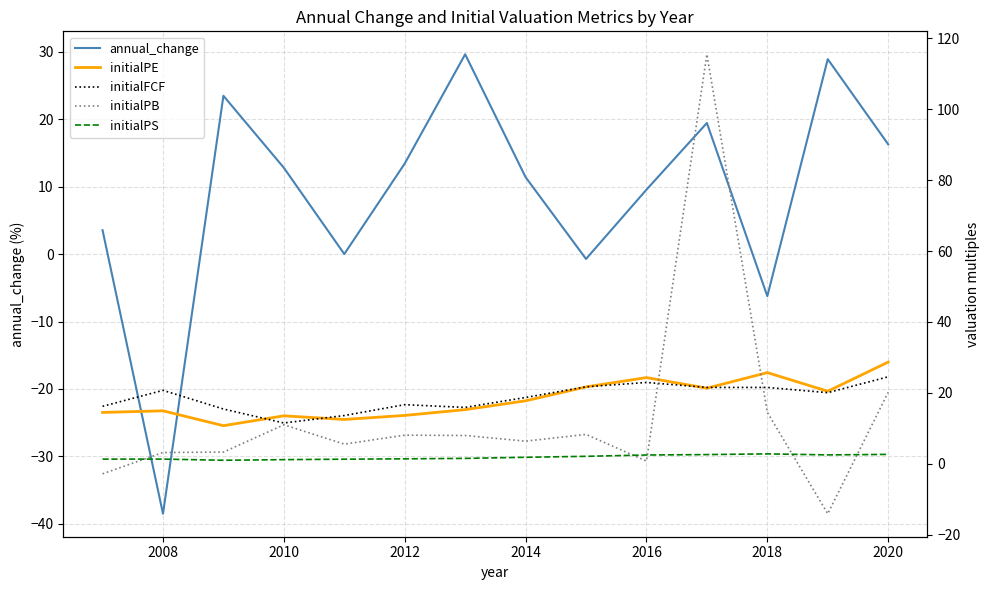

What is the highest value of the annual_change series?

29.6